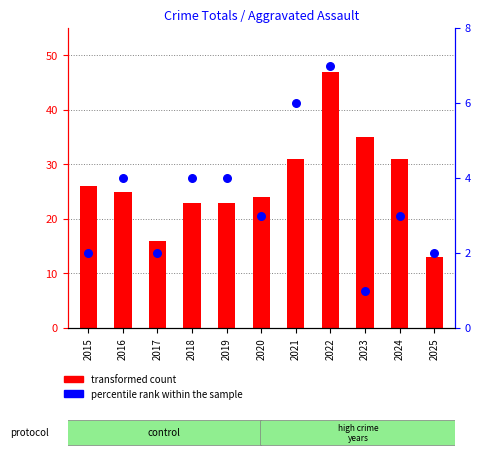

Is the value of transformed count at 2017 greater than the value of percentile rank within the sample at 2015?

Yes